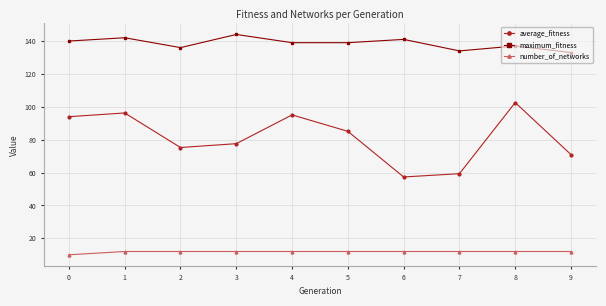

List the series in order of their peak value, lowest first.

number_of_networks, average_fitness, maximum_fitness